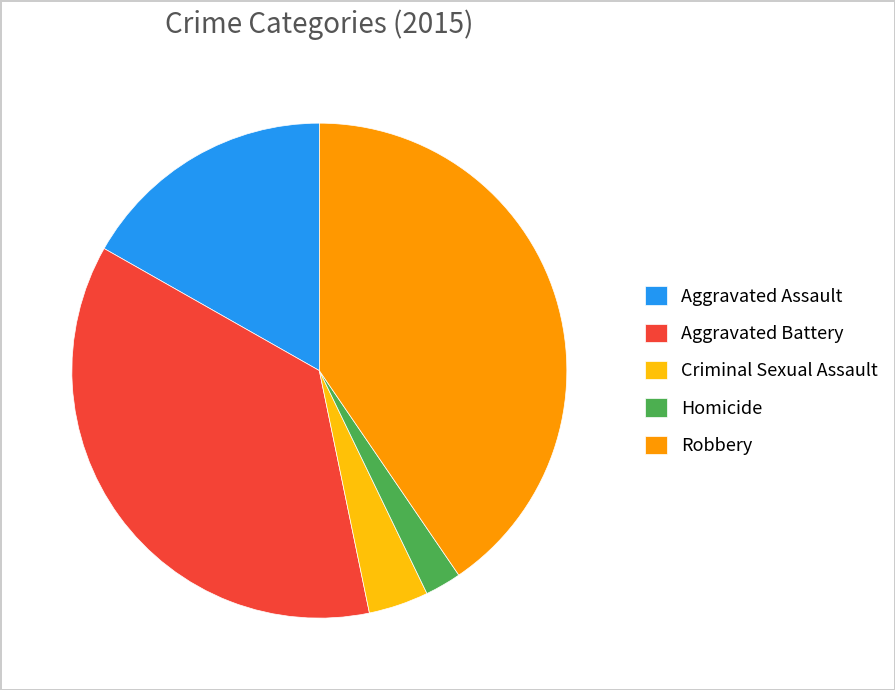

Rank the categories by value from highest to lowest.

Robbery, Aggravated Battery, Aggravated Assault, Criminal Sexual Assault, Homicide